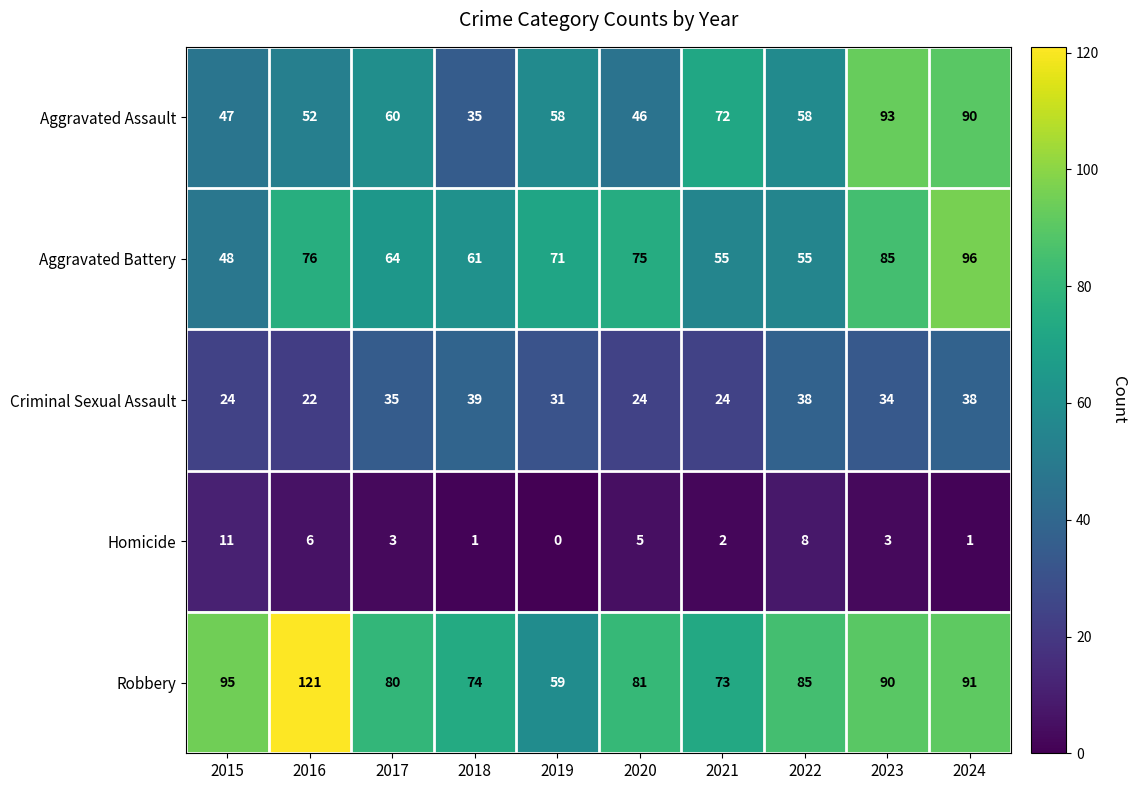

True or false: Aggravated Battery has a value of 16 at 2015.

False